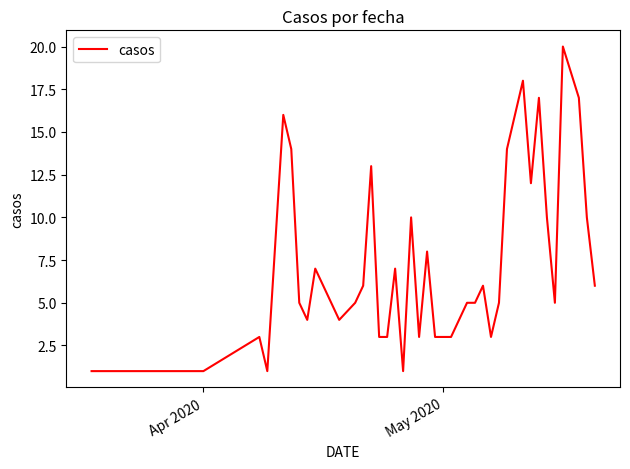

What is the difference between the maximum and minimum values?

19